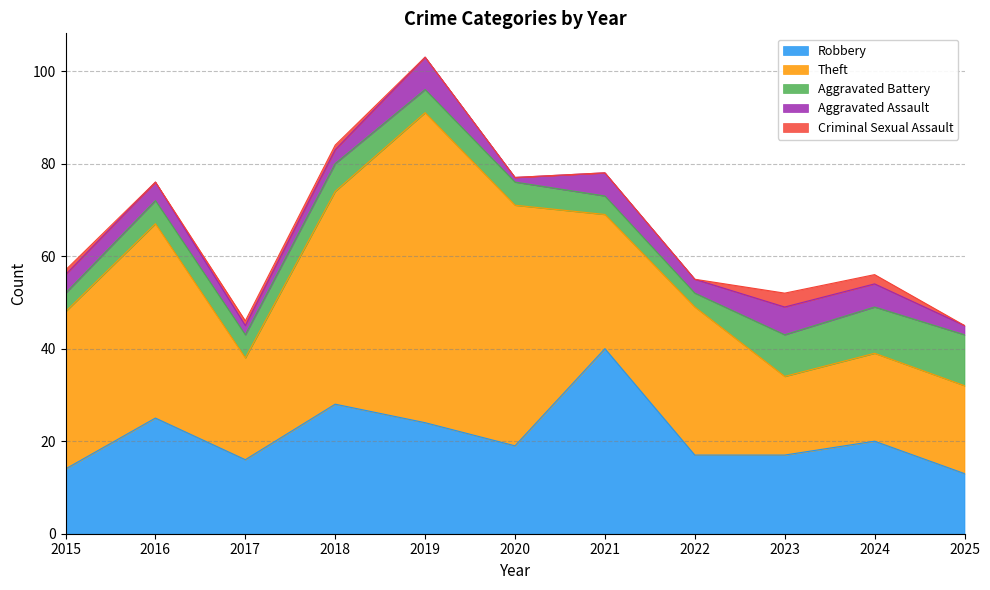

Where is the first local minimum for Robbery?

2017